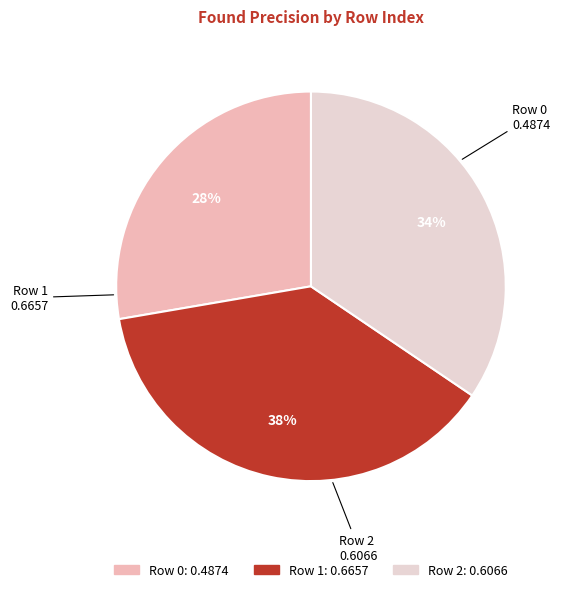

To the nearest percent, what is the difference between the largest and smallest slice percentages?

10%